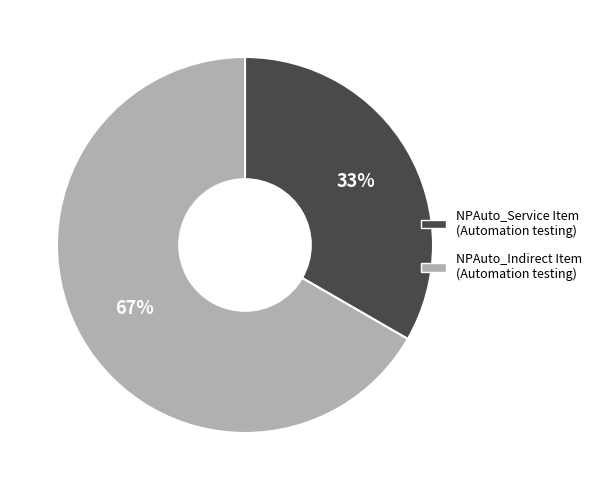

What percentage is the NPAuto_Service Item (Automation testing) slice, to the nearest percent?

33%